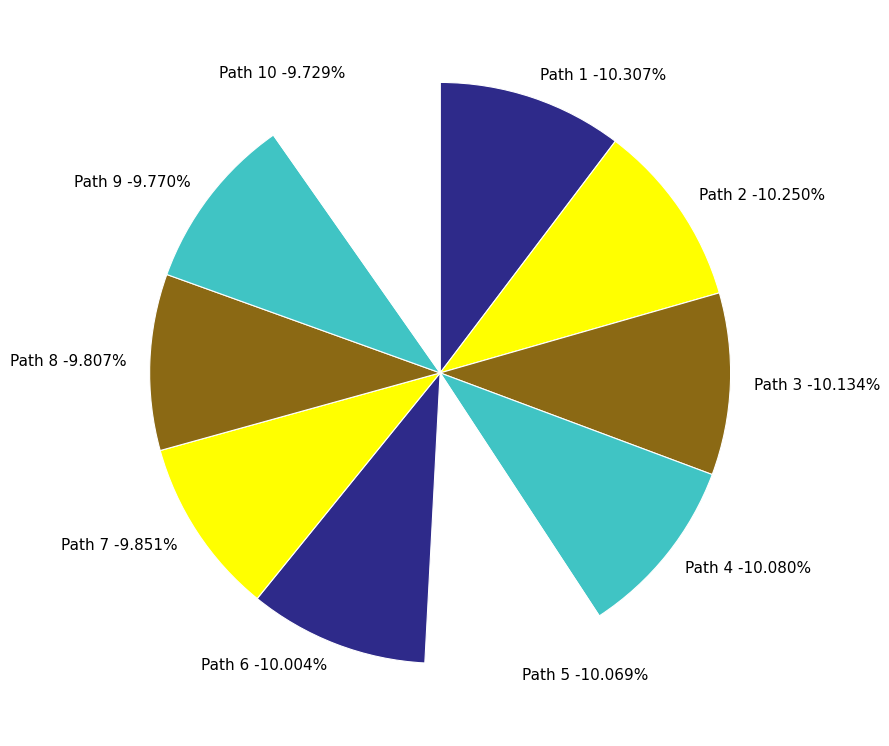

To the nearest percent, what percentage of the pie is Path 9?

10%